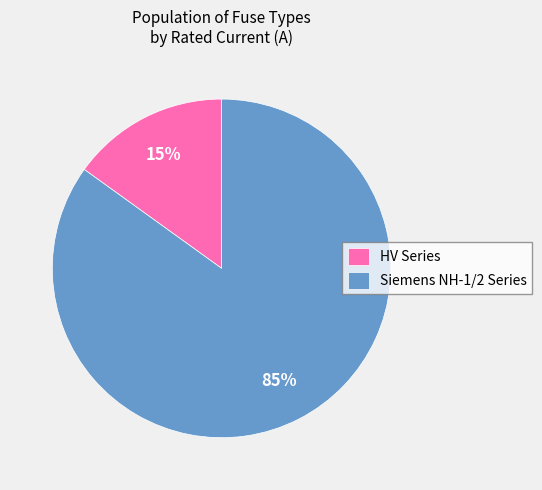

To the nearest percent, what percentage of the pie is HV Series?

15%